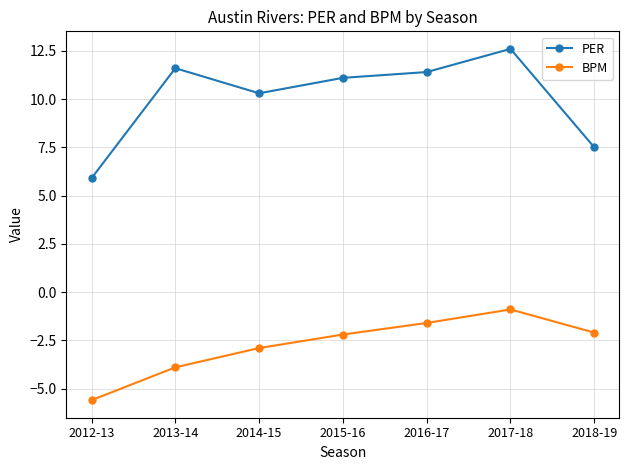

True or false: PER and BPM intersect in this chart.

False